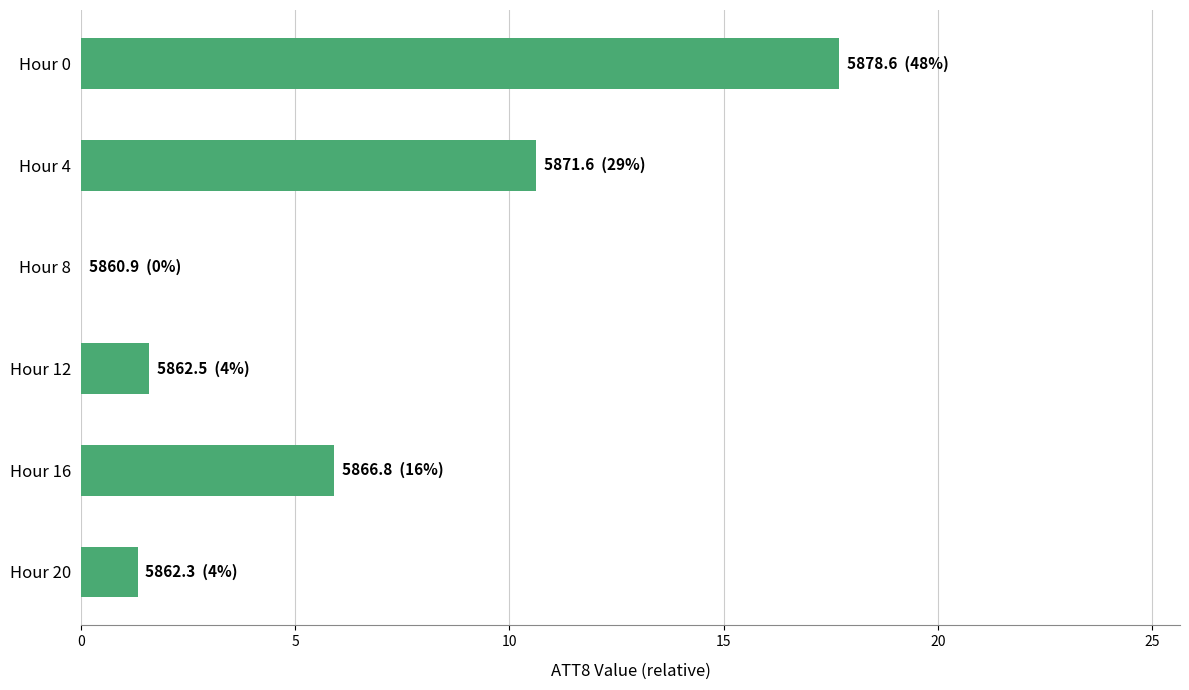

The value at Hour 4 is 10.6. True or false?

True